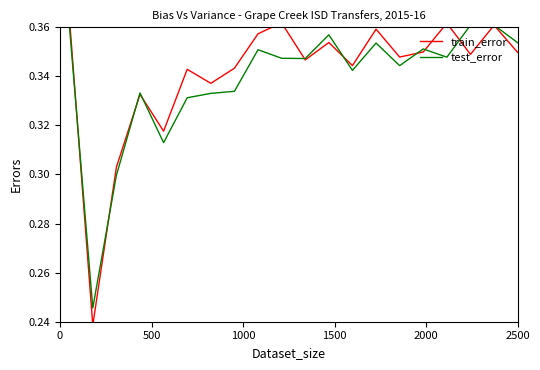

Which series has the largest total across all categories?

train_error